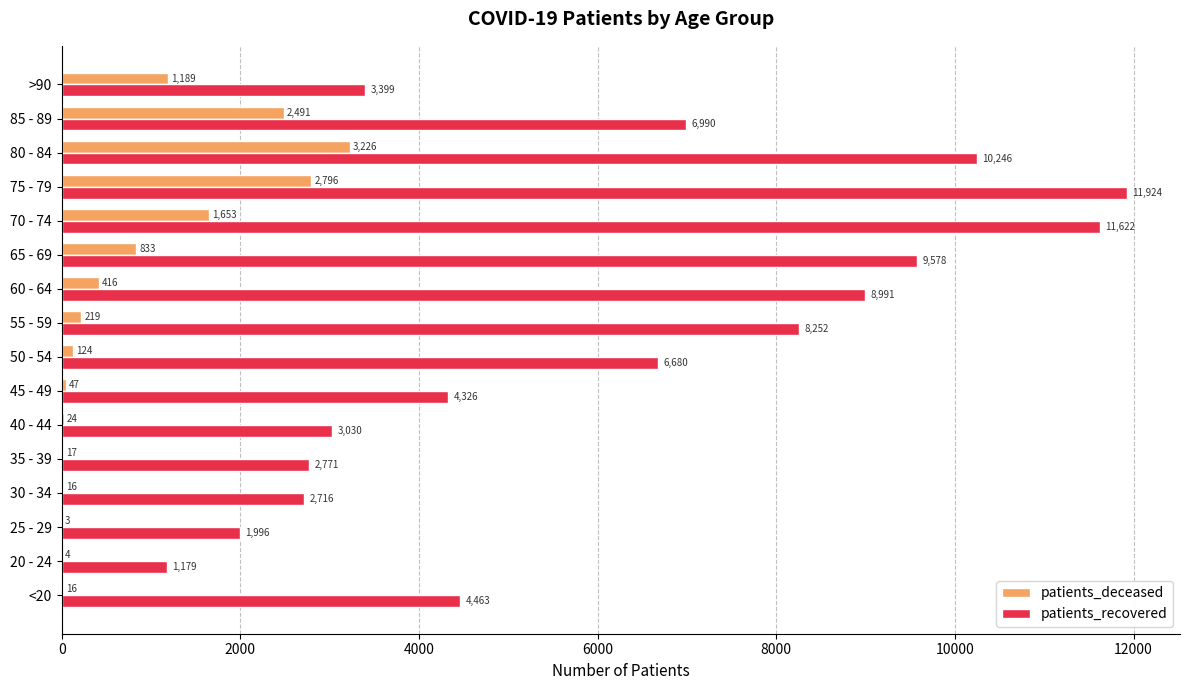

At which category is the sum across all series the highest?

75 - 79